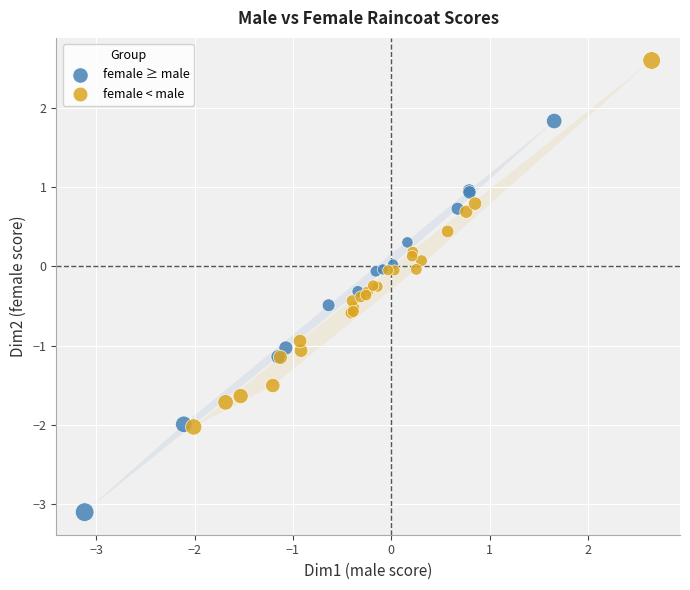

Which series reaches the maximum Y coordinate?

female < male